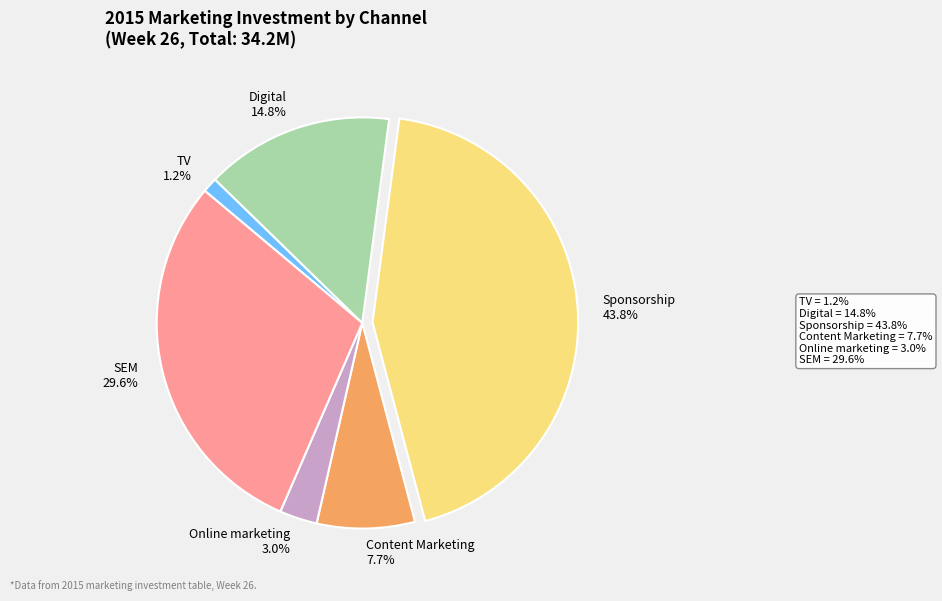

What portion of the pie excludes Sponsorship?

56.2%